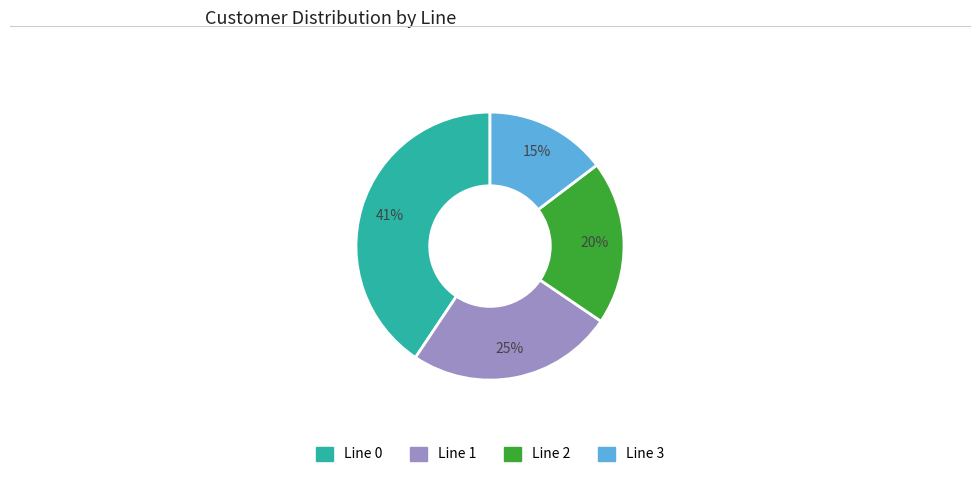

Rank the categories by value from lowest to highest.

Line 3, Line 2, Line 1, Line 0